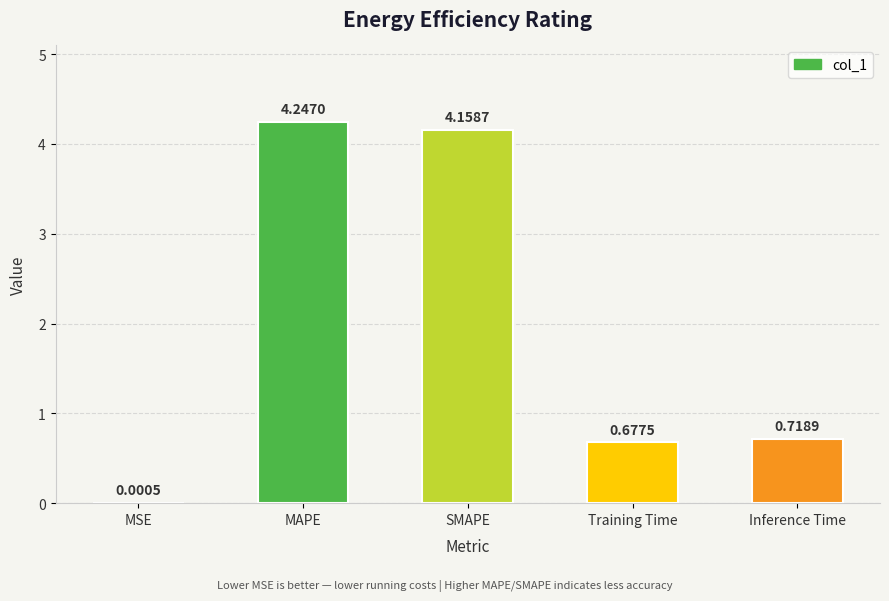

Which has a higher value, Inference Time or SMAPE?

SMAPE